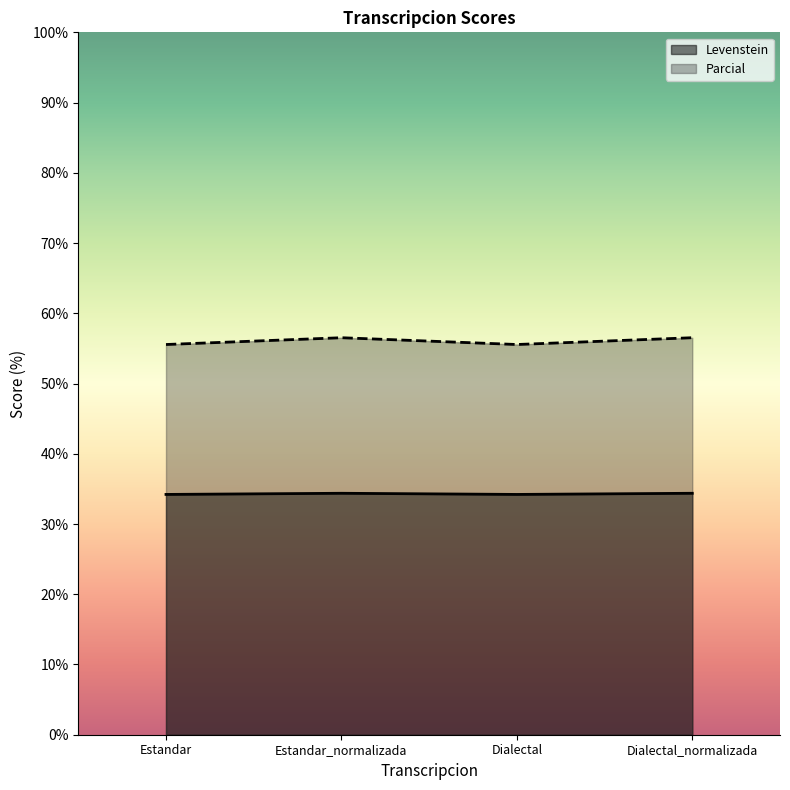

What is the total value across all series at Dialectal?

89.8